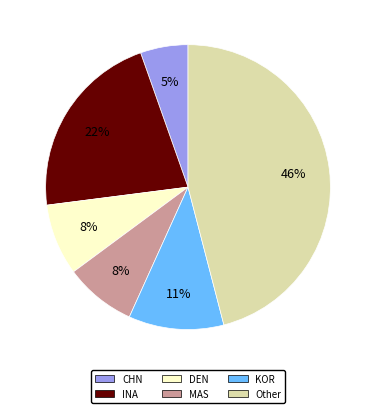

To the nearest percent, what is the average slice percentage?

17%